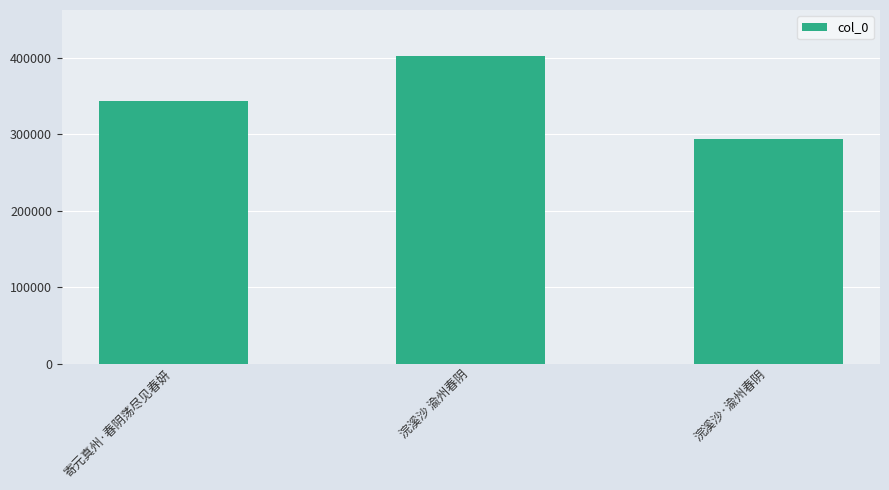

How many data points does each series have?

3